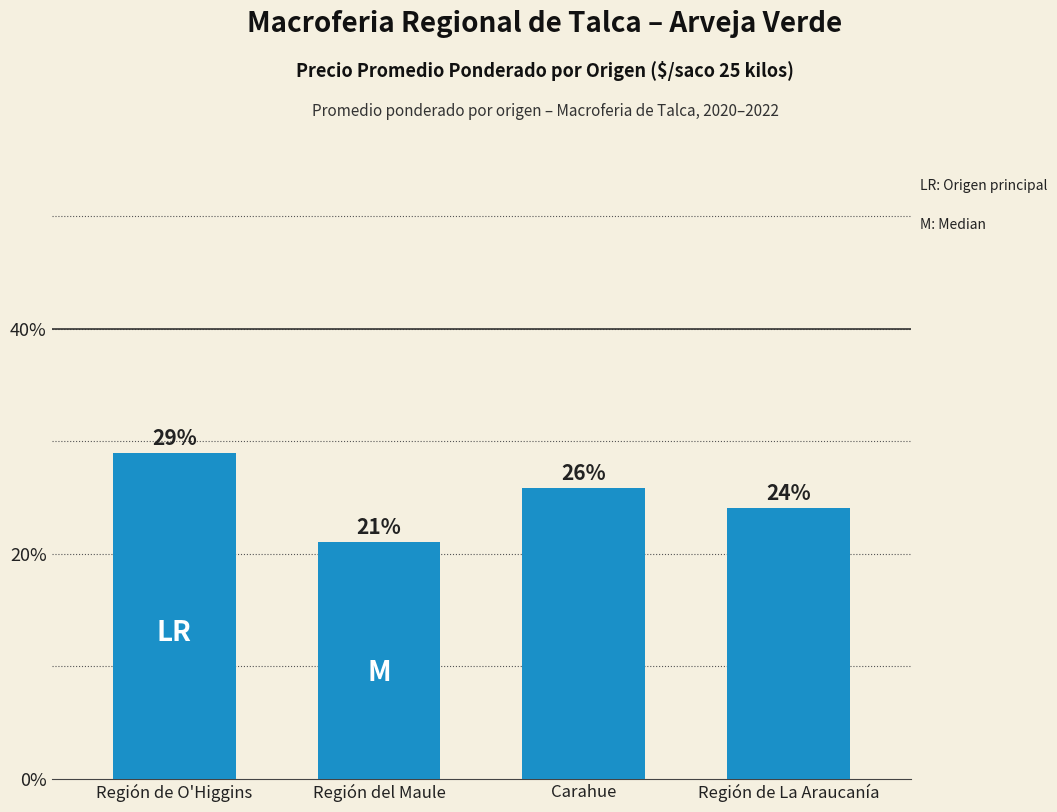

True or false: the data shows 37.2 at Carahue.

False